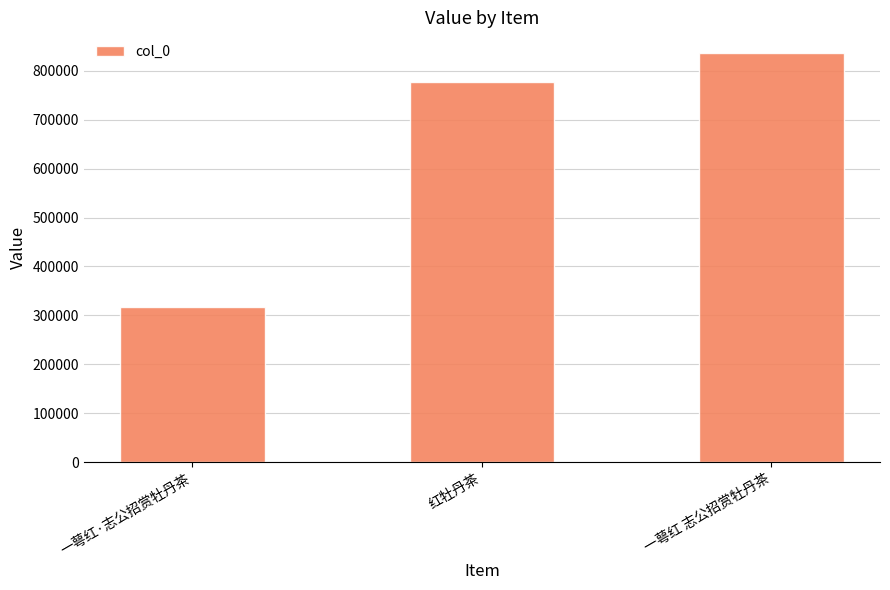

List the labels in order of value, smallest first.

一萼红·志公招赏牡丹茶, 红牡丹茶, 一萼红 志公招赏牡丹茶